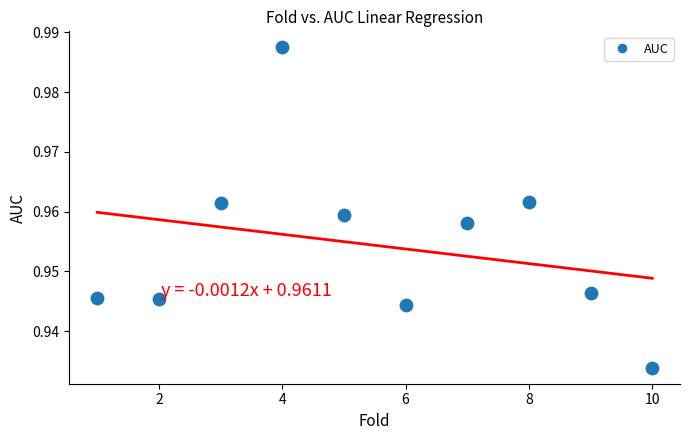

What is the average X value?

5.5